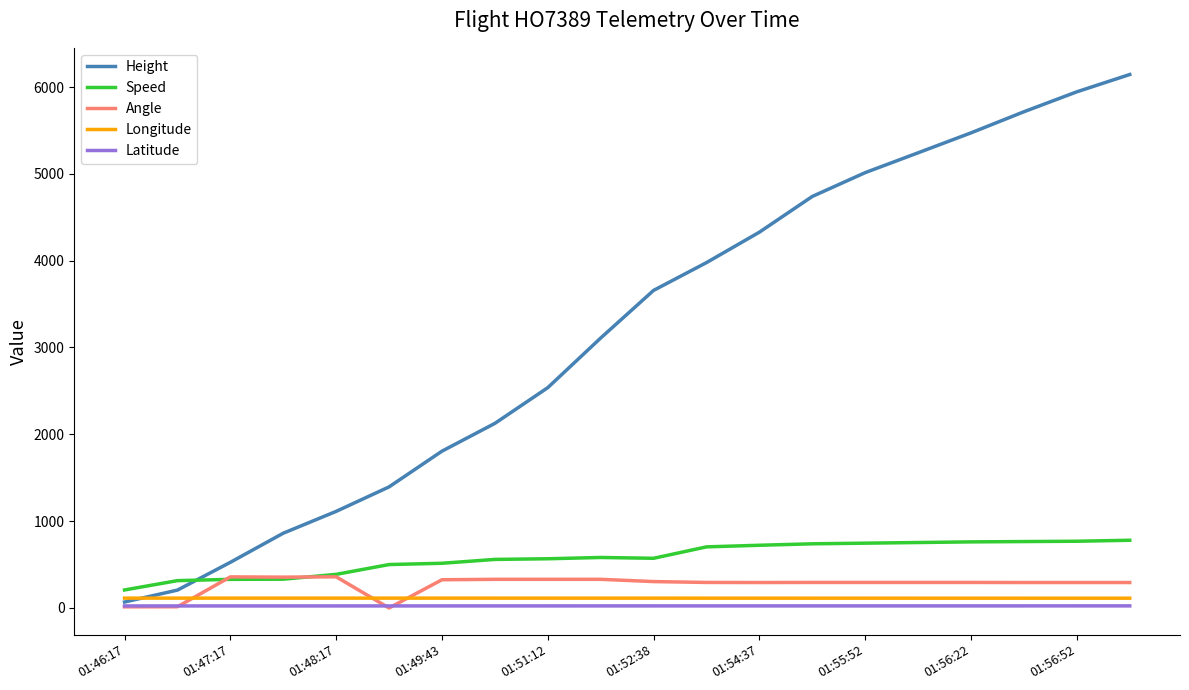

True or false: Longitude and Latitude cross at least once.

False